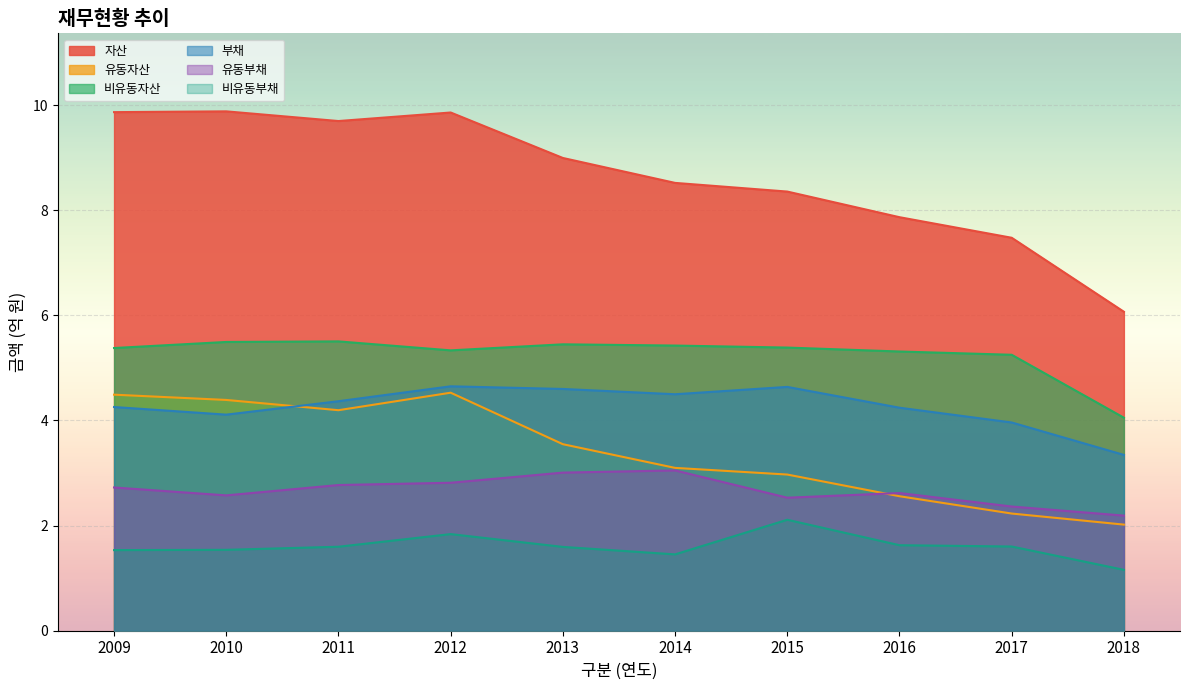

How many lines are shown in the chart?

6